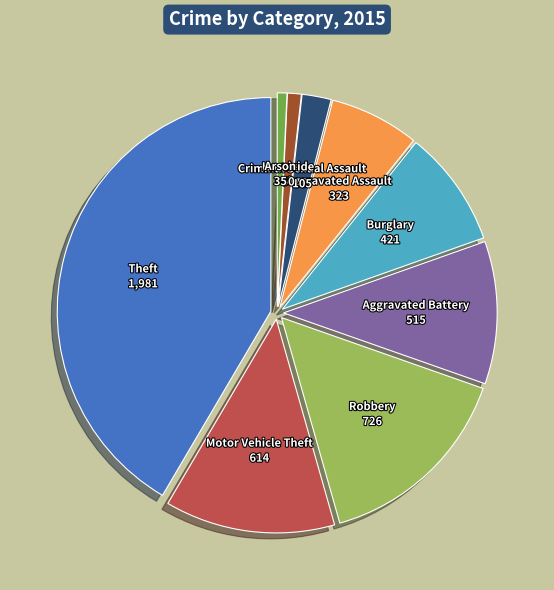

What is the largest slice in the pie chart?

Theft